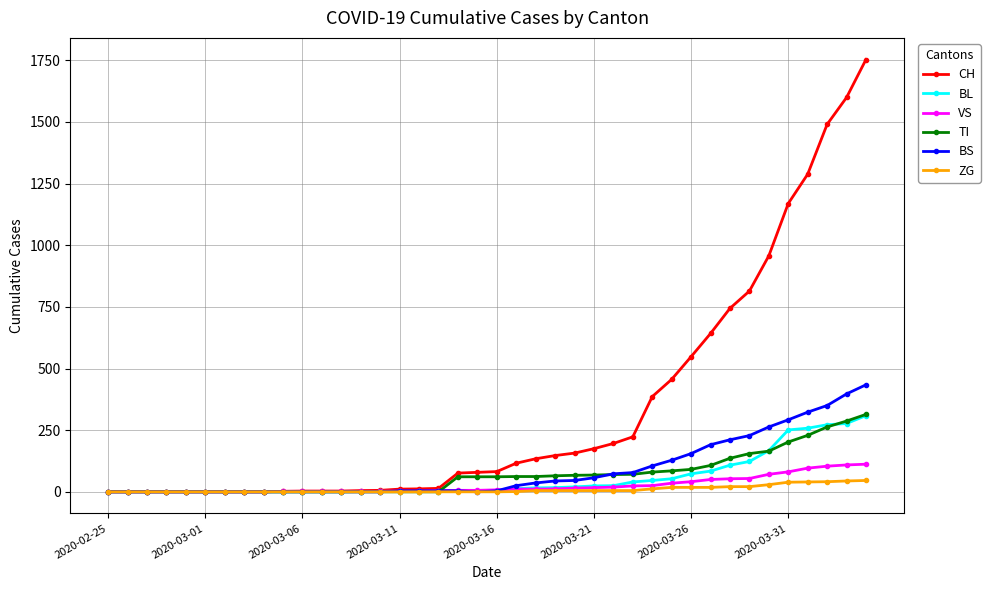

Which series has the largest total across all categories?

CH